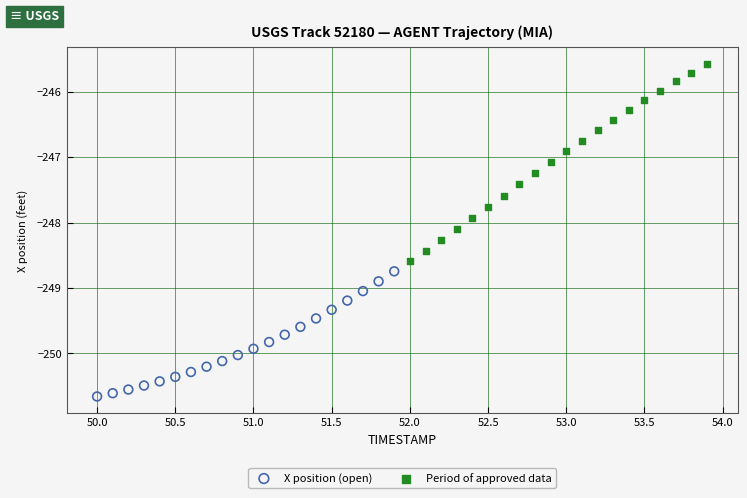

Which series reaches the maximum Y coordinate?

Period of approved data